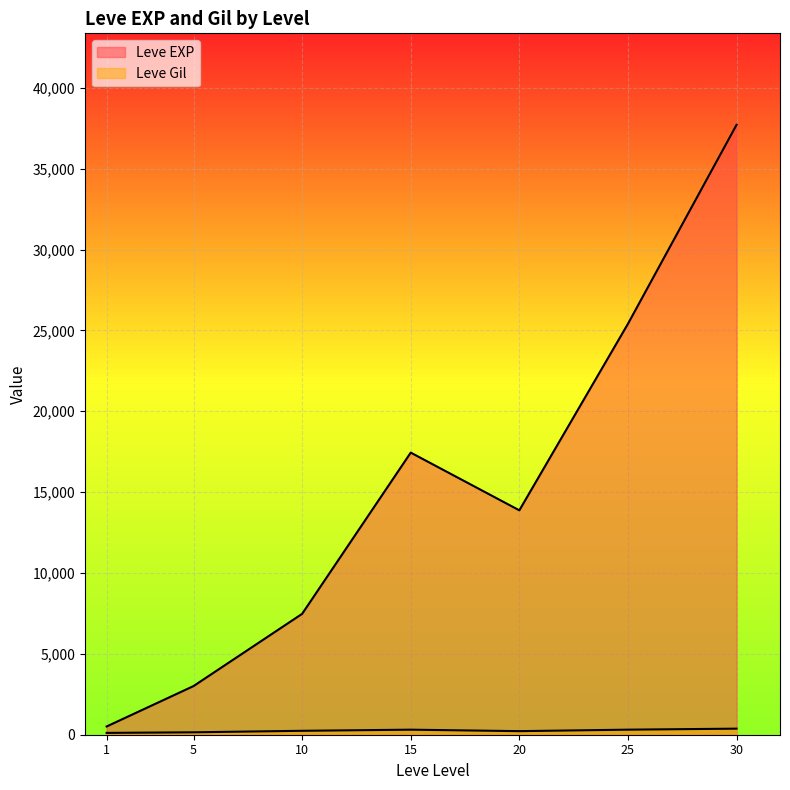

True or false: Leve EXP has a value of 11879 at 10.

False